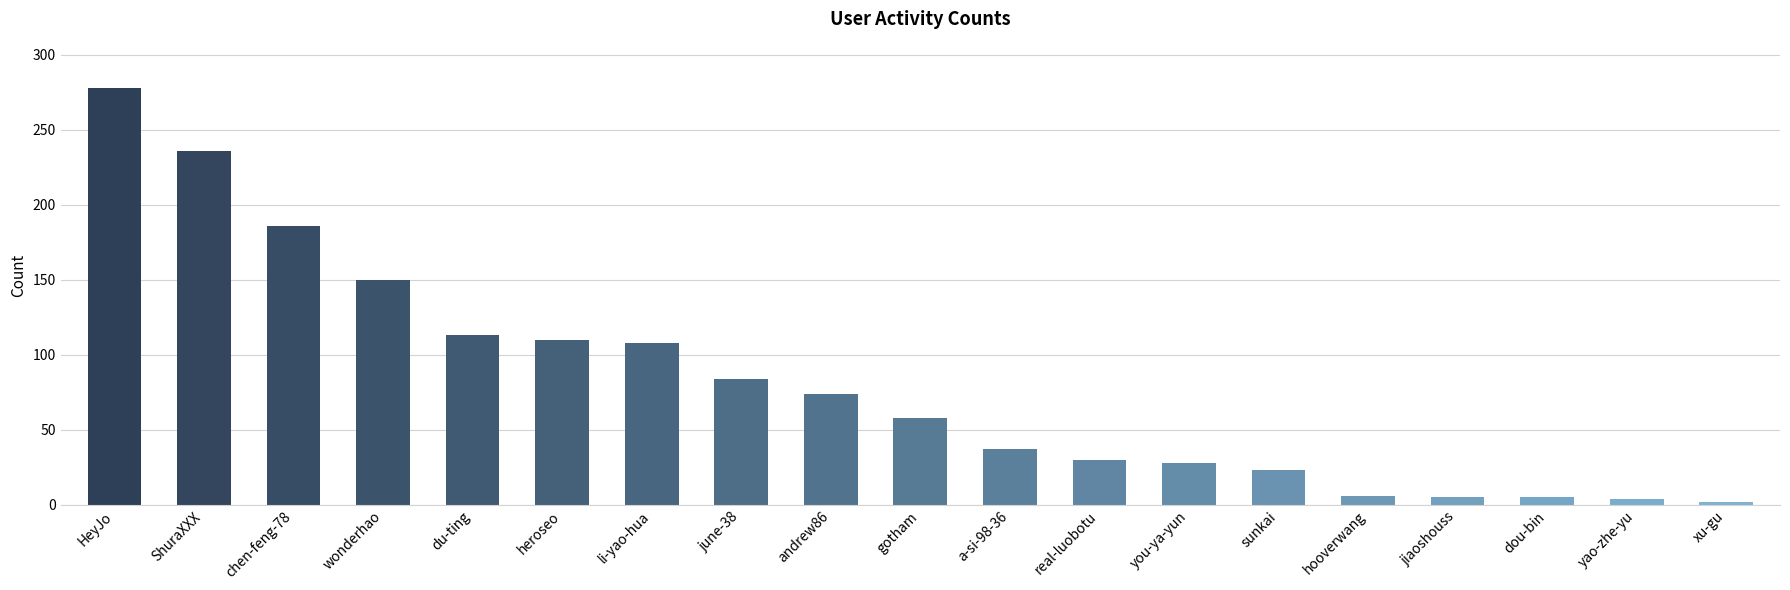

Is it true that the value at du-ting is 171?

False